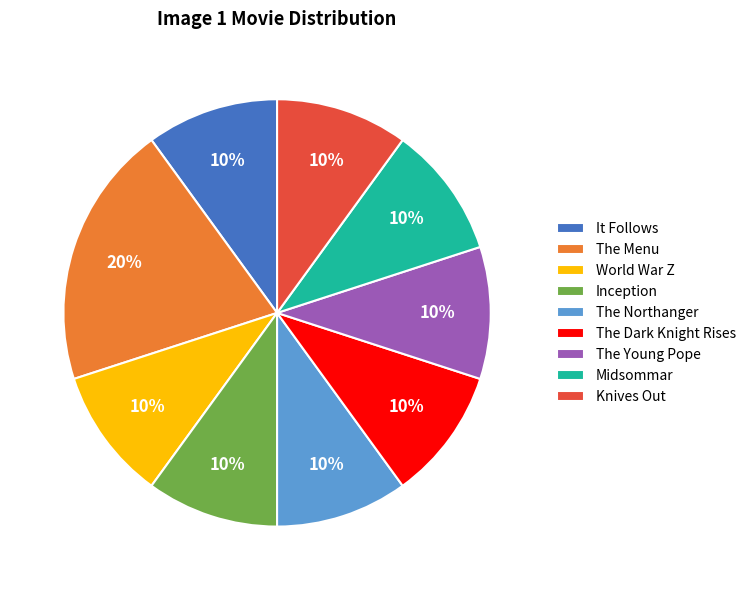

To the nearest percent, what is the average slice percentage?

11%